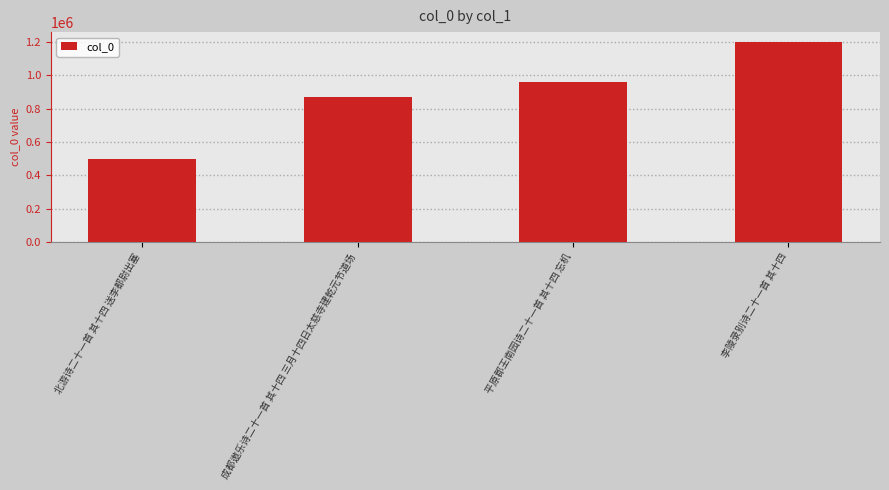

How many distinct data groups are displayed?

1